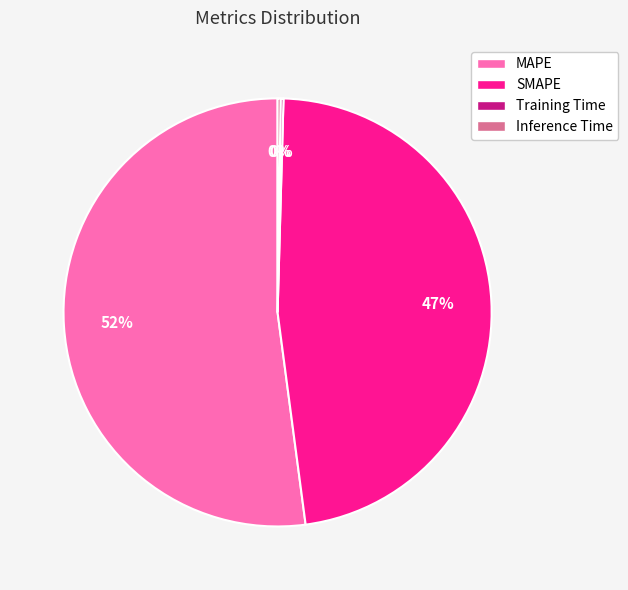

Is there any slice that represents more than half of the pie?

Yes